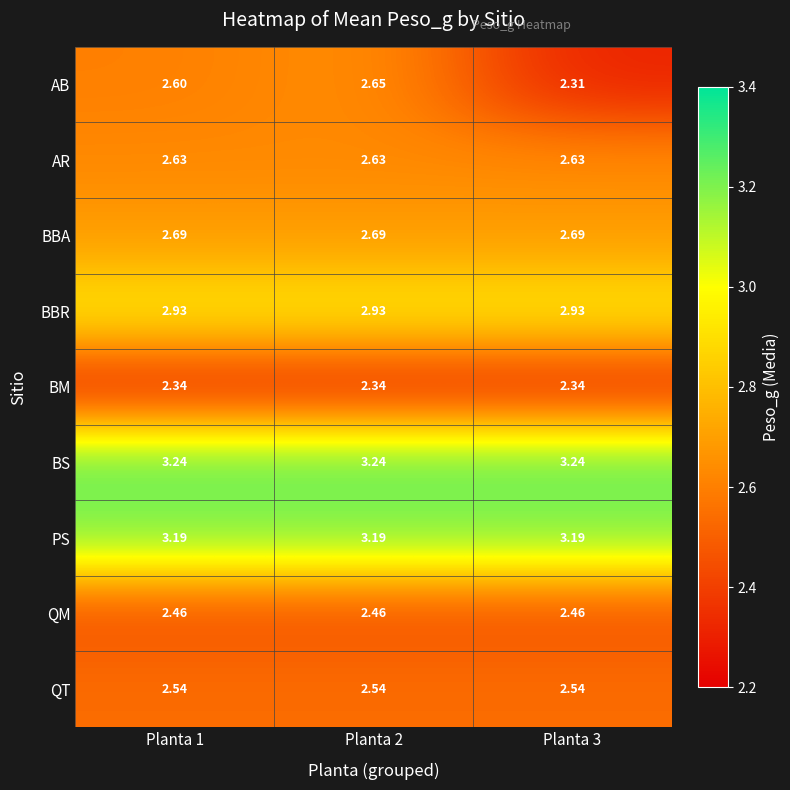

At which category is the sum across all series the highest?

Planta 2